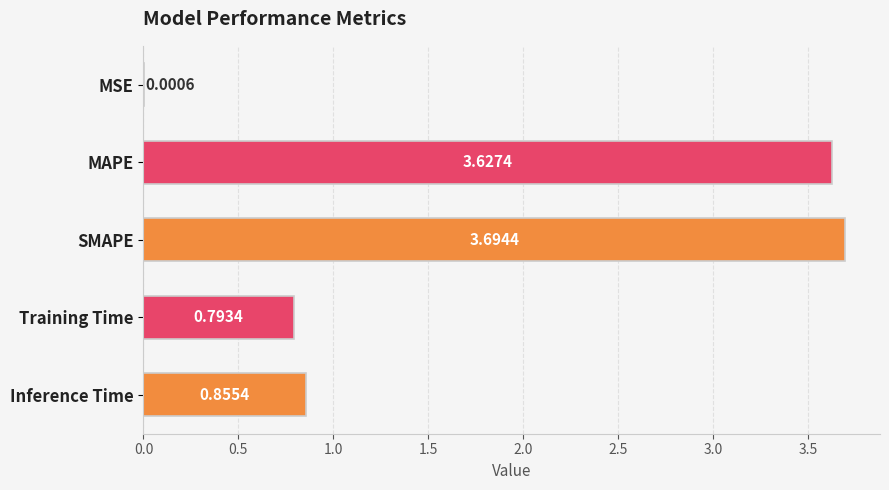

At which category does the chart reach its peak across all series?

SMAPE